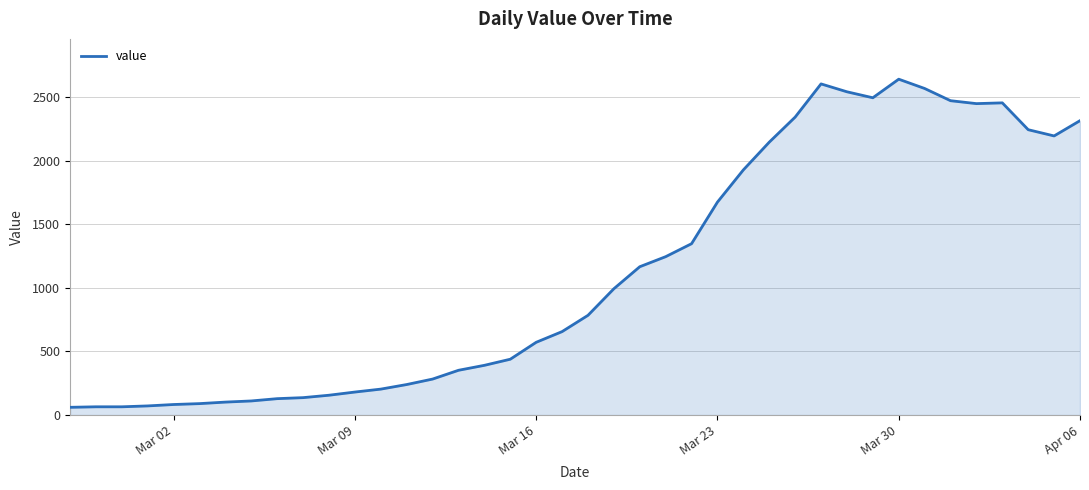

What is the maximum value shown in the chart?

2640